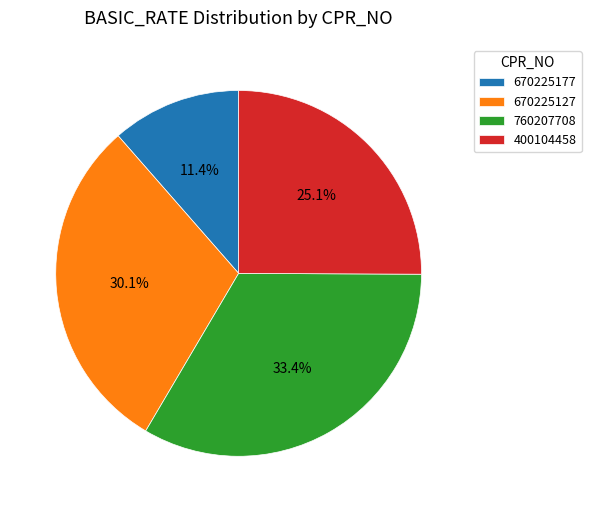

How many slices are in this pie chart?

4